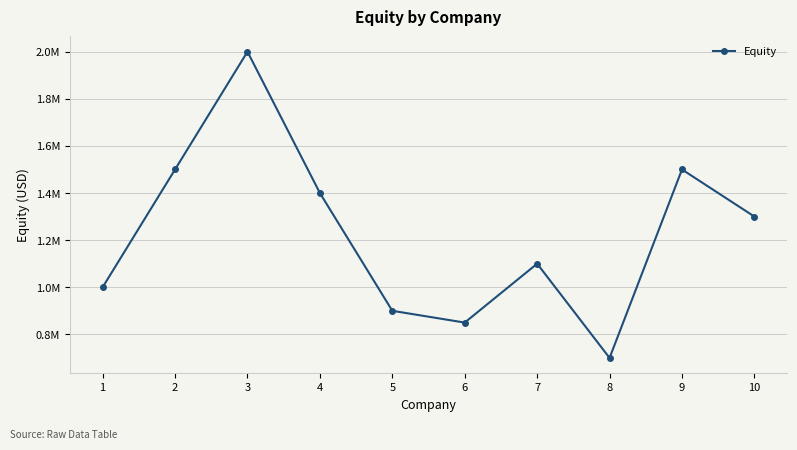

Rank the categories by value from lowest to highest.

8, 6, 5, 1, 7, 10, 4, 2, 9, 3